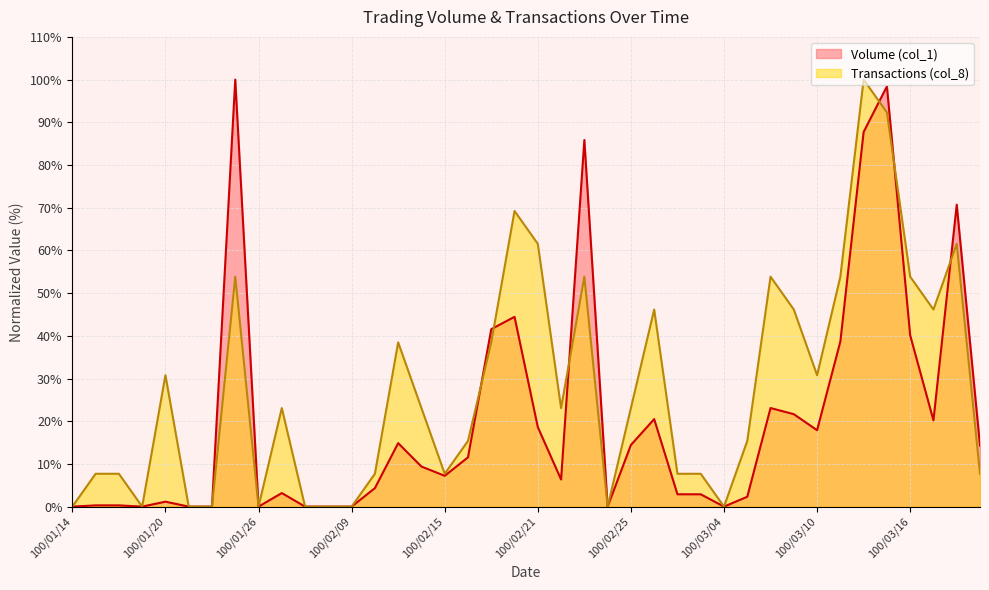

How many interior local valleys does the Volume (col_1) series have?

8